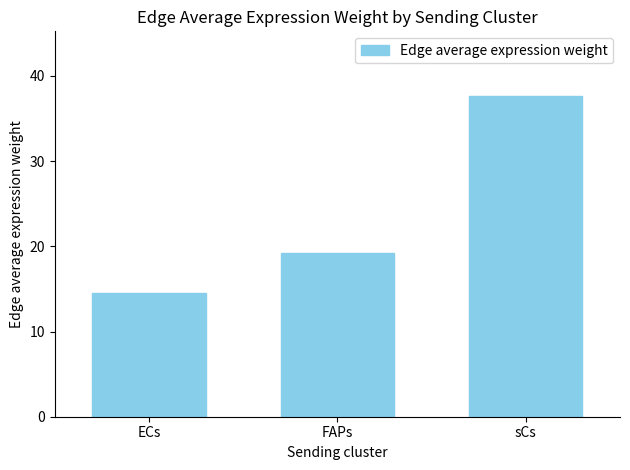

True or false: the data shows 5.5 at ECs.

False